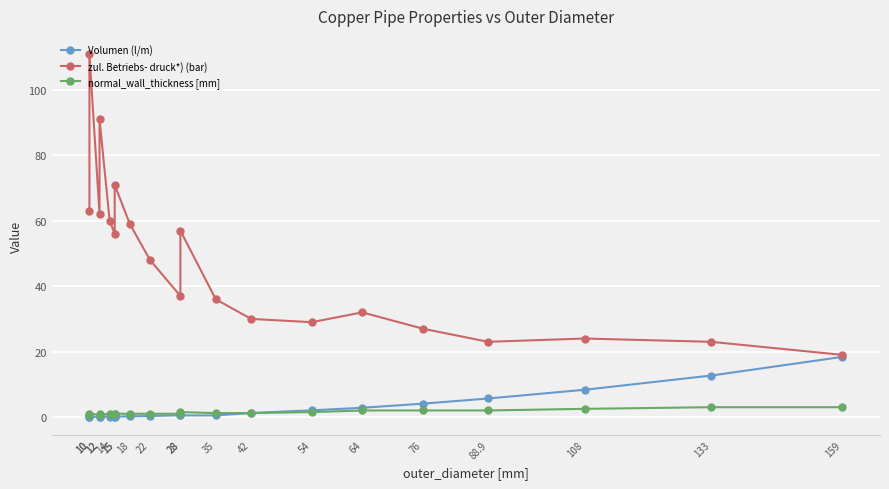

Which has a higher value, 15 or 10?

15